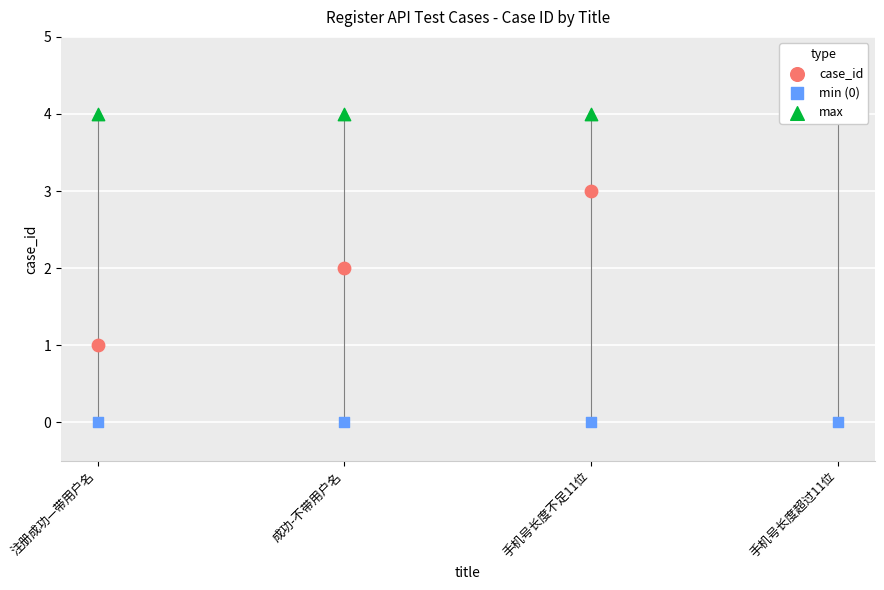

What are all the series names shown in the legend?

case_id, min (0), max